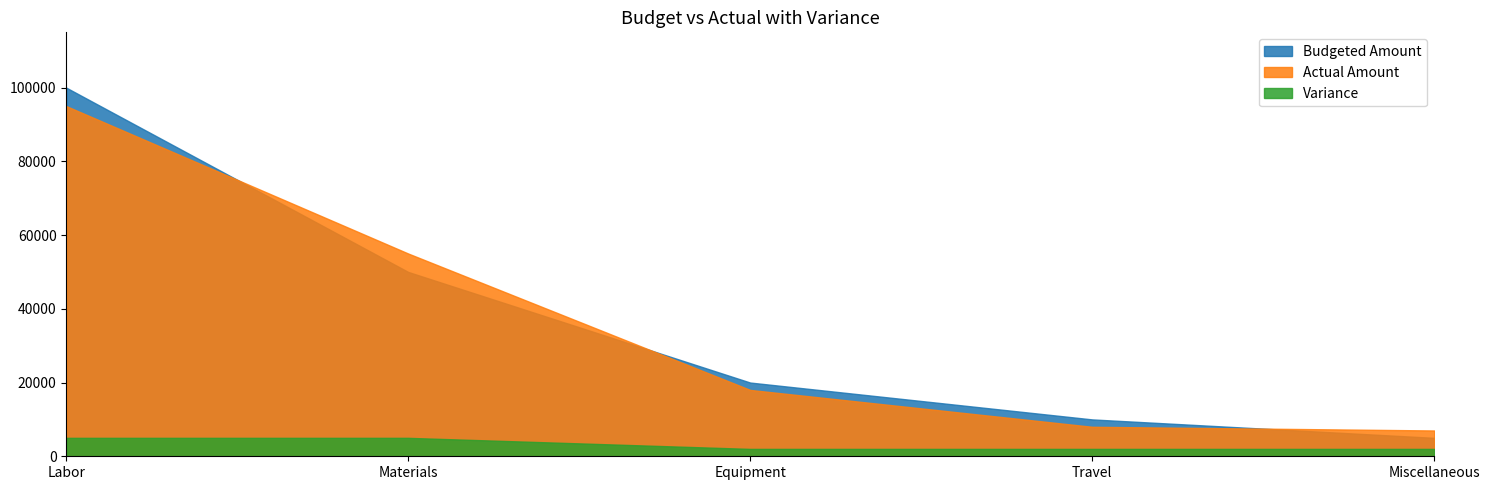

The Variance series shows 7266 at Labor. True or false?

False